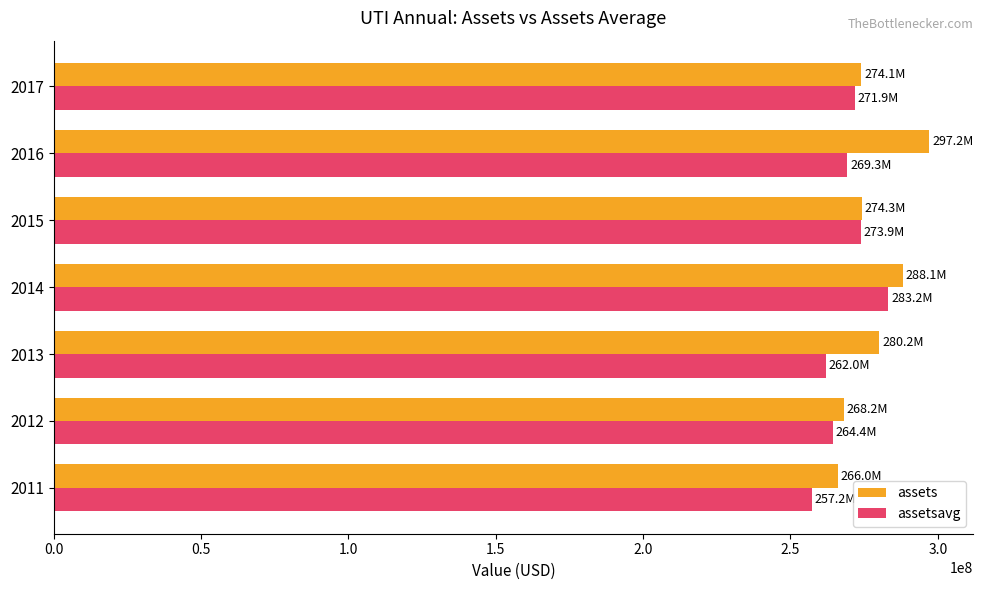

List the series in order of their peak value, lowest first.

assetsavg, assets